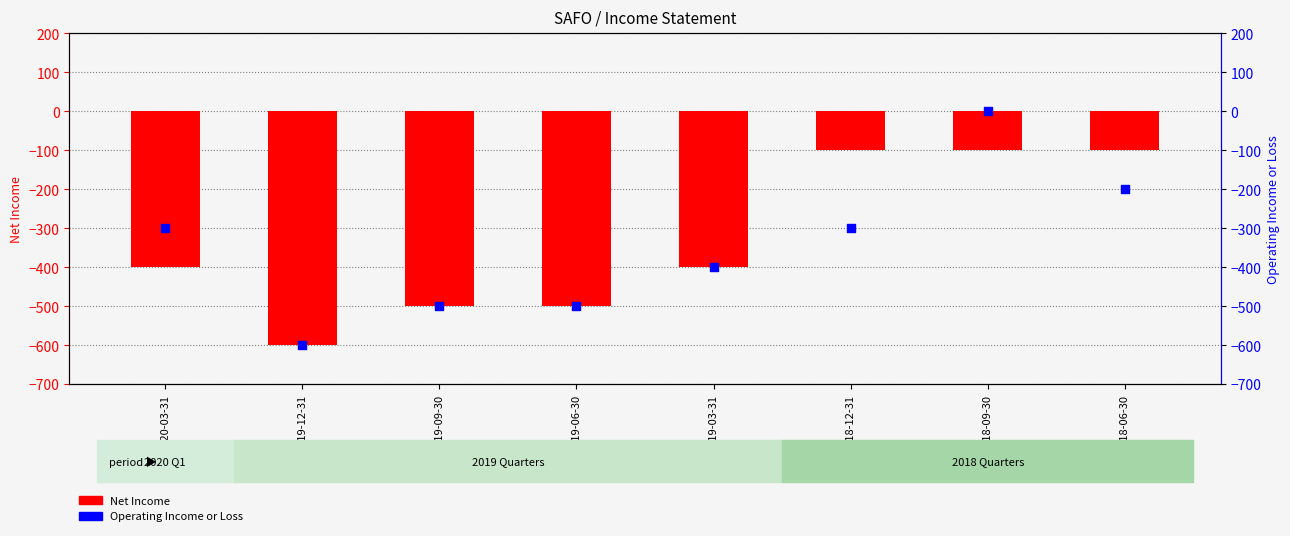

Which series reaches the maximum Y coordinate?

Operating Income or Loss